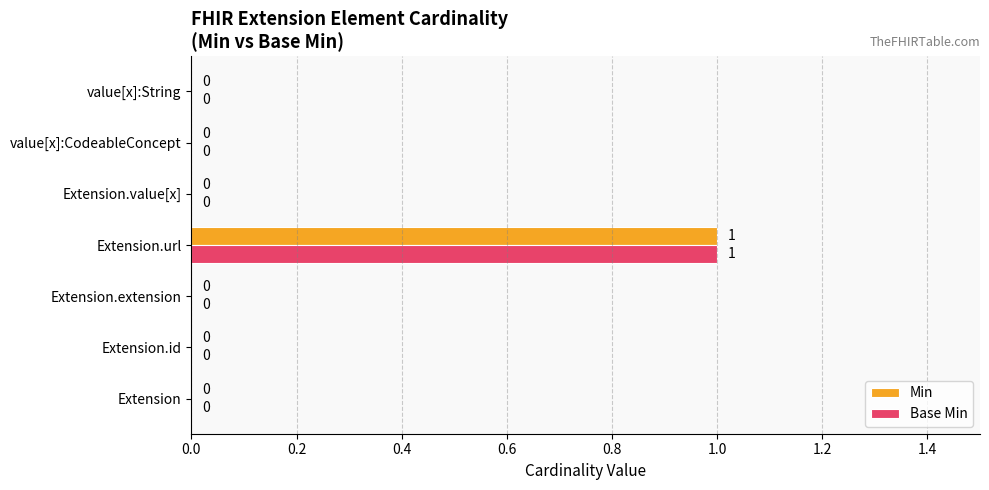

At which category is the sum across all series the highest?

Extension.url